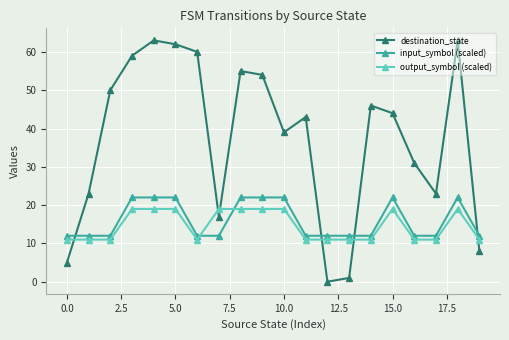

In destination_state, how many points are higher than both neighbors (excluding endpoints)?

5